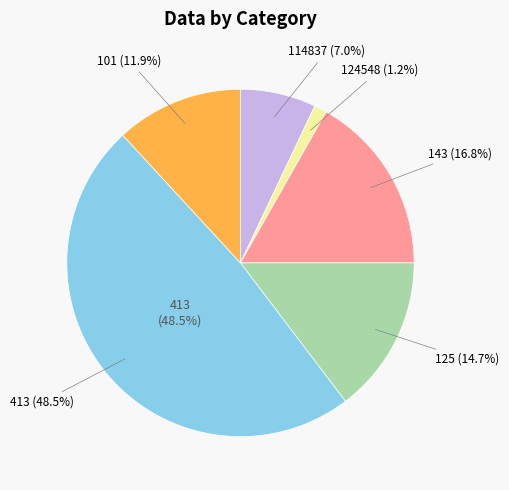

To the nearest percent, what is the difference between the largest and smallest slice percentages?

47%